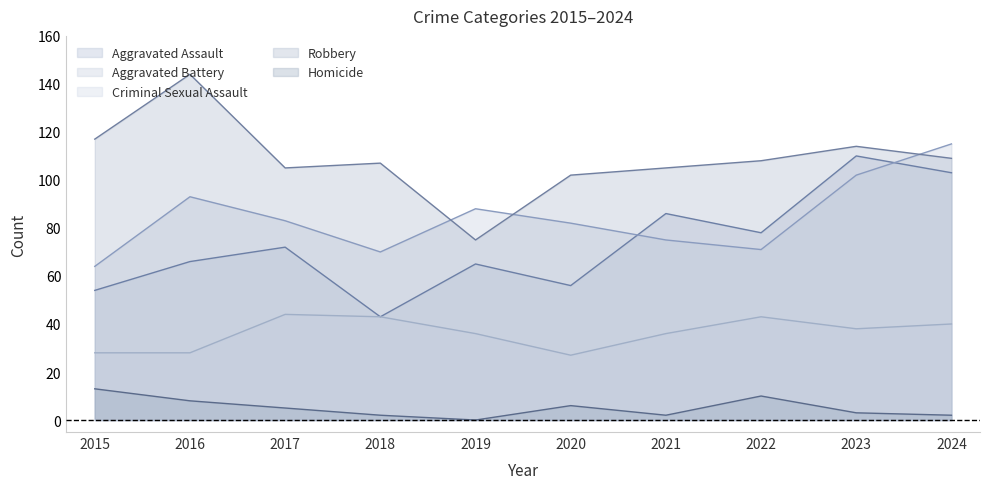

At which label does Aggravated Battery reach its peak?

2024